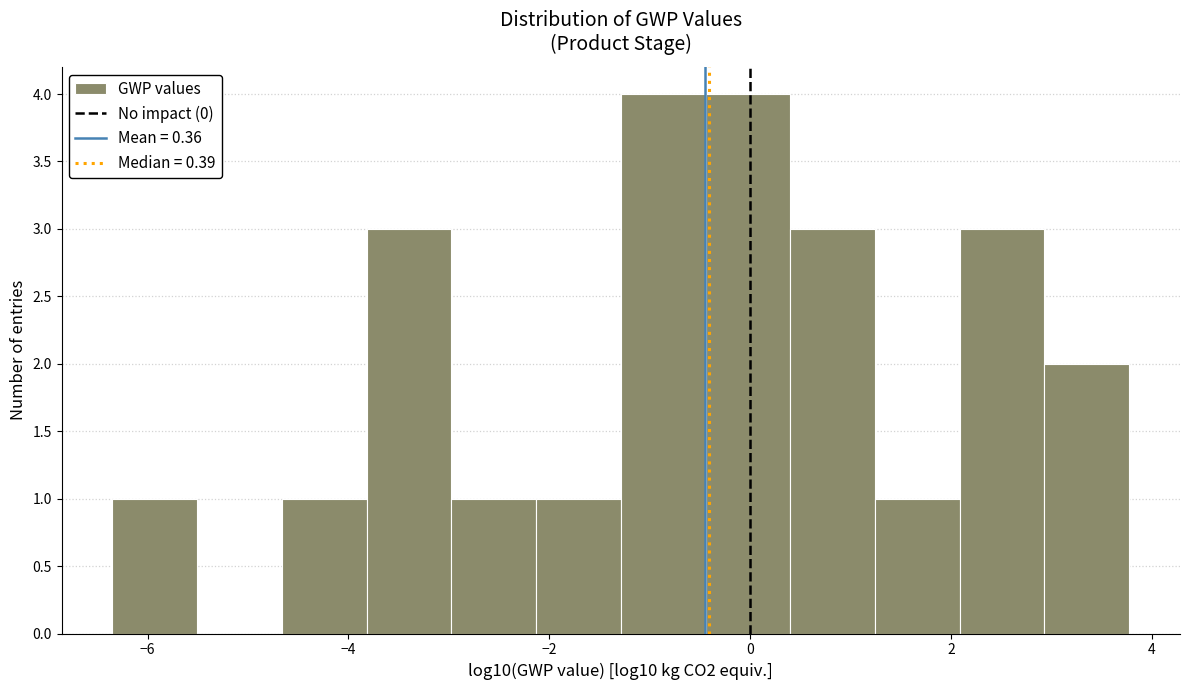

What is the height of the bar covering -1.2 to -0.4 on the x-axis? Neither the bar edges nor the heights are printed on the chart, so give them approximately, as read against the axes.

4